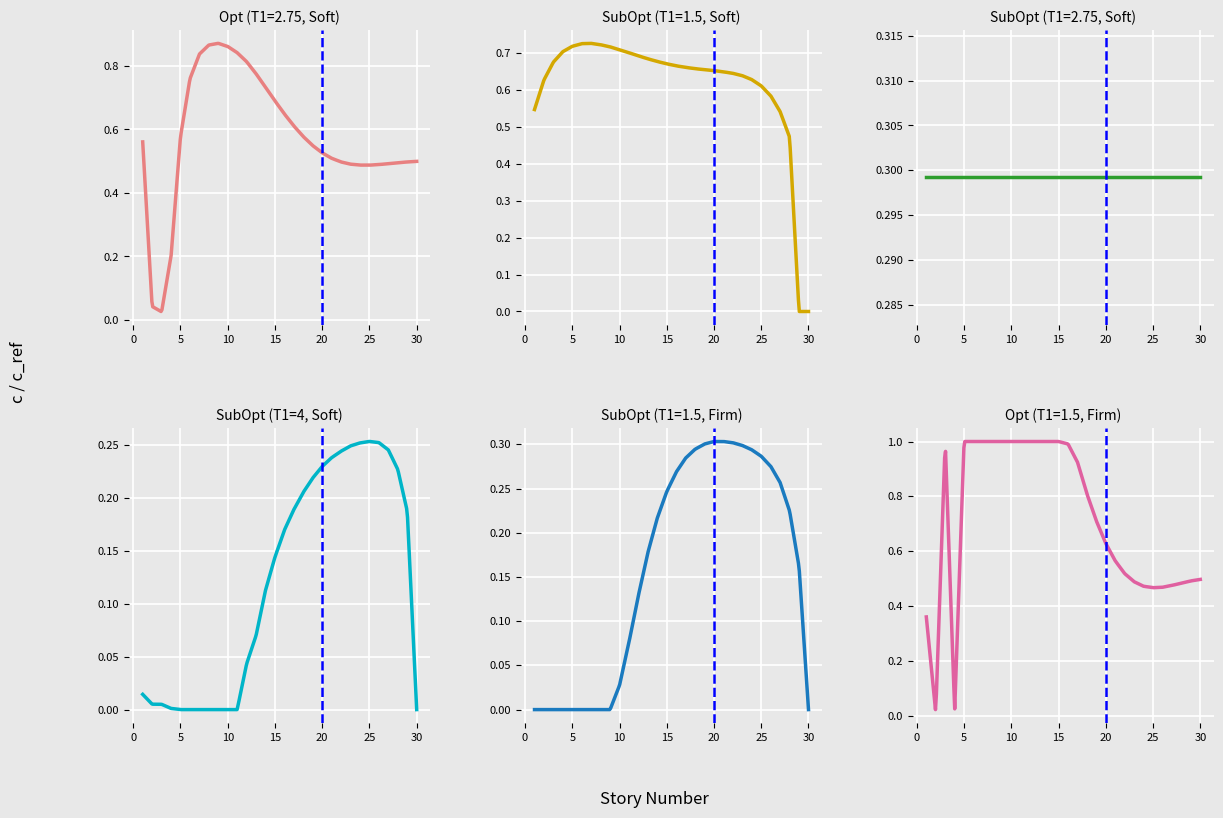

At which label does SubOpt (T1=1.5, Firm) reach its peak?

20